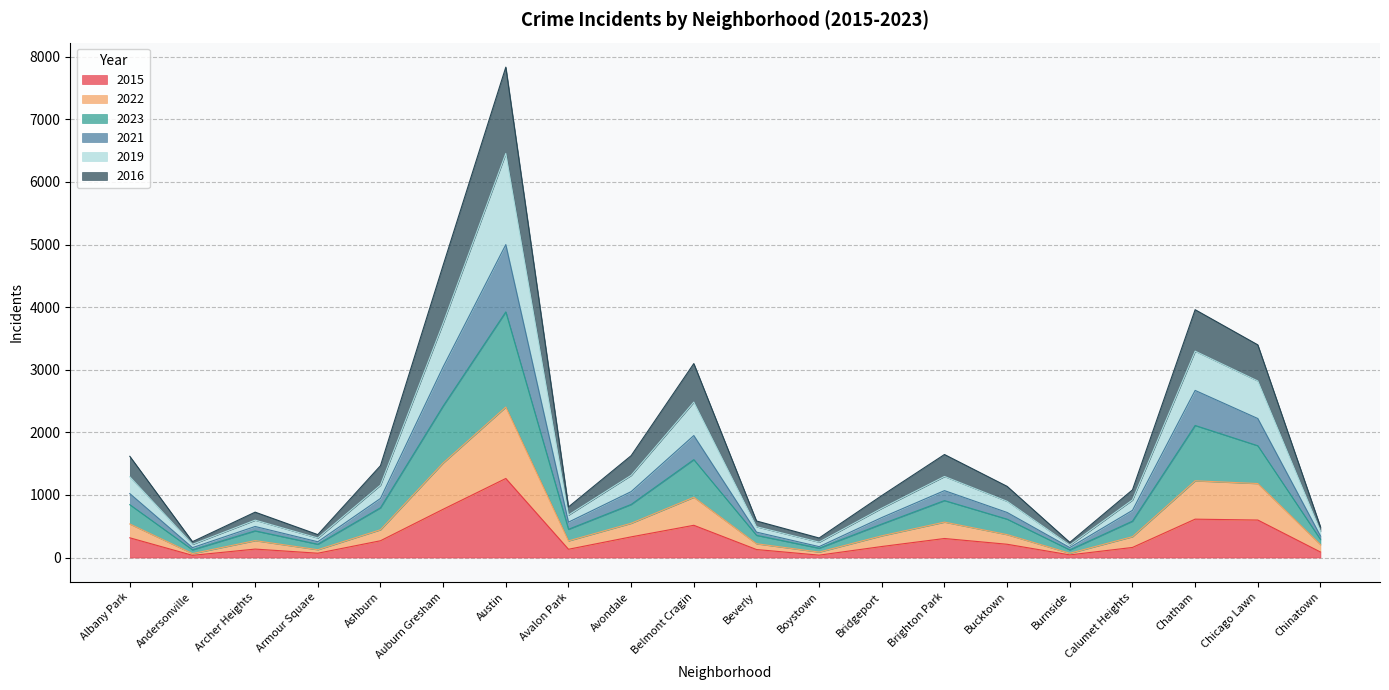

How many categories are shown in the chart?

20